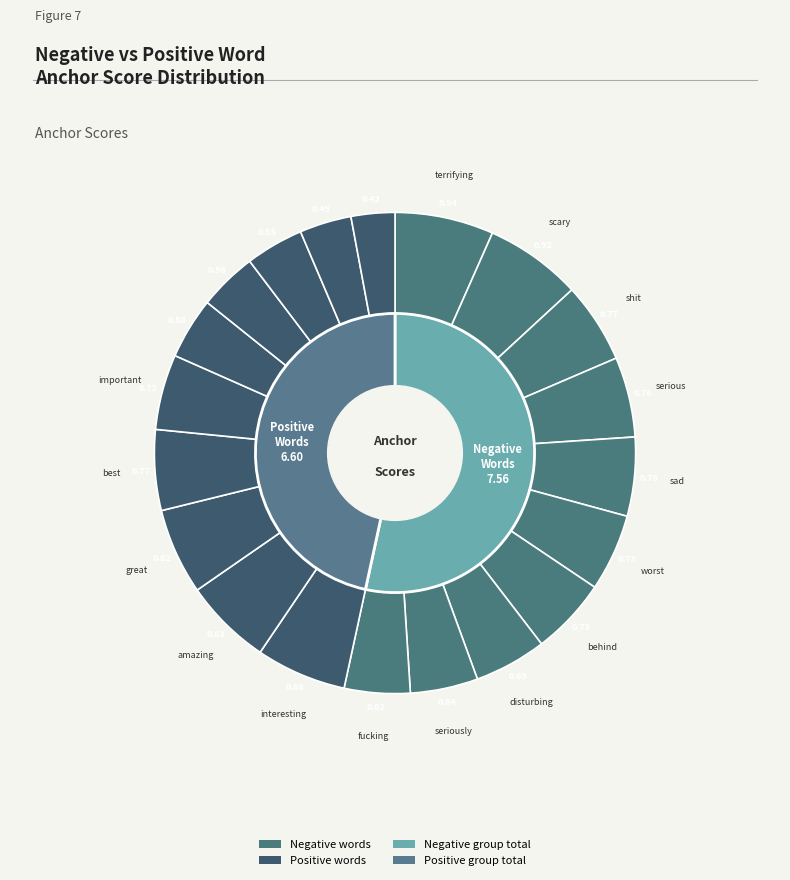

Rank the categories by value from lowest to highest.

fucking, seriously, disturbing, behind, worst, sad, serious, shit, scary, terrifying